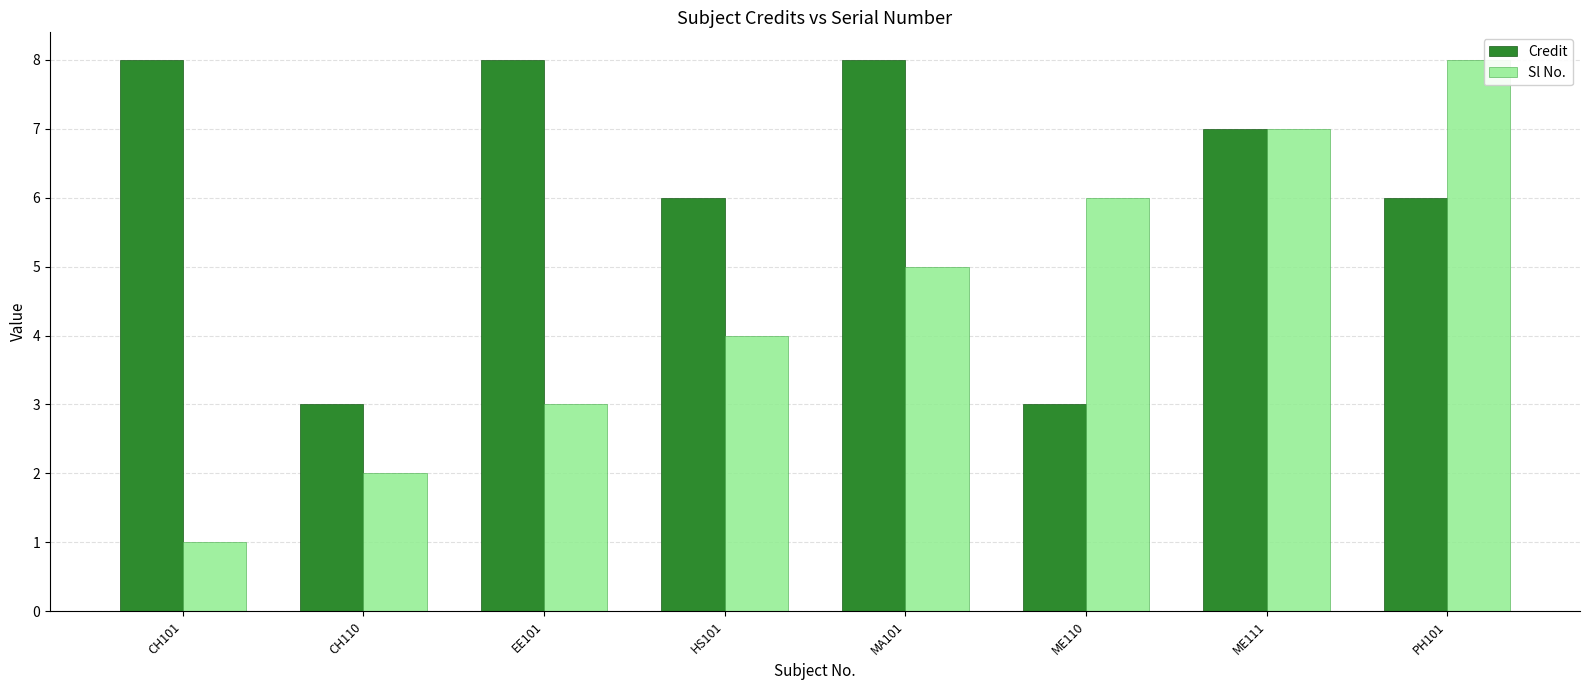

What value does the Sl No. series have at CH101?

1